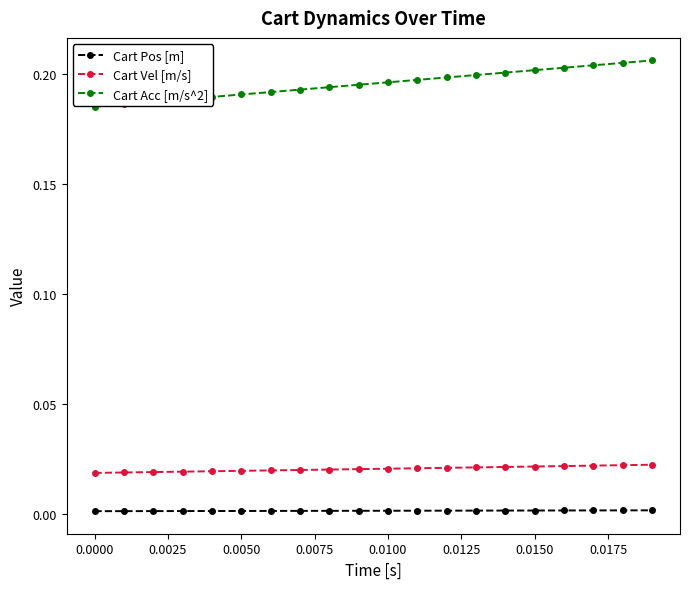

What is the sum of all Cart Acc [m/s^2] values?

3.9